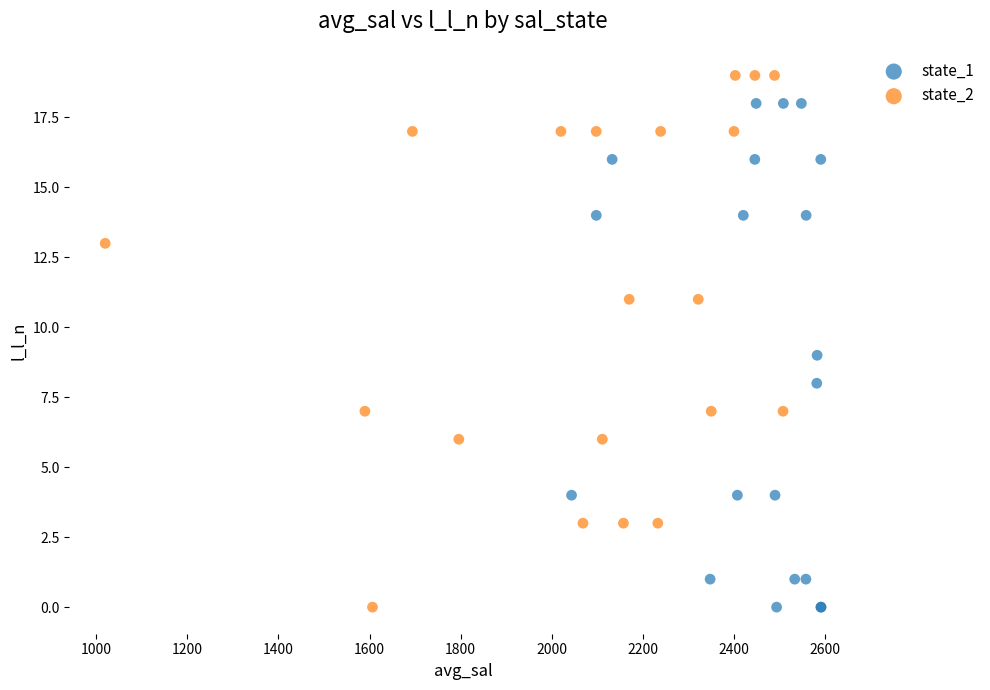

What are all the series names shown in the legend?

state_1, state_2